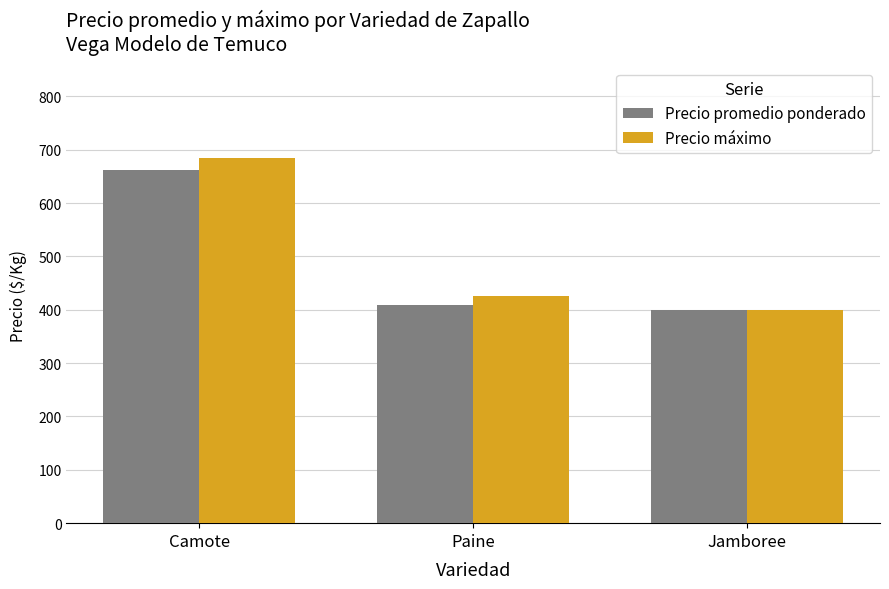

Rank the series by their maximum value, from highest to lowest.

Precio máximo, Precio promedio ponderado